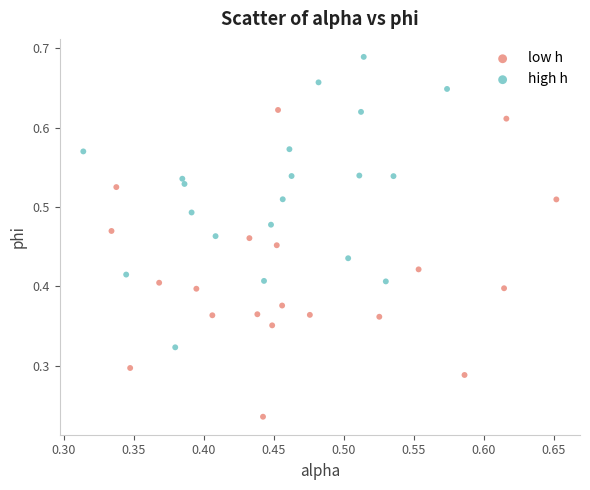

Which series contains the highest Y value?

high h